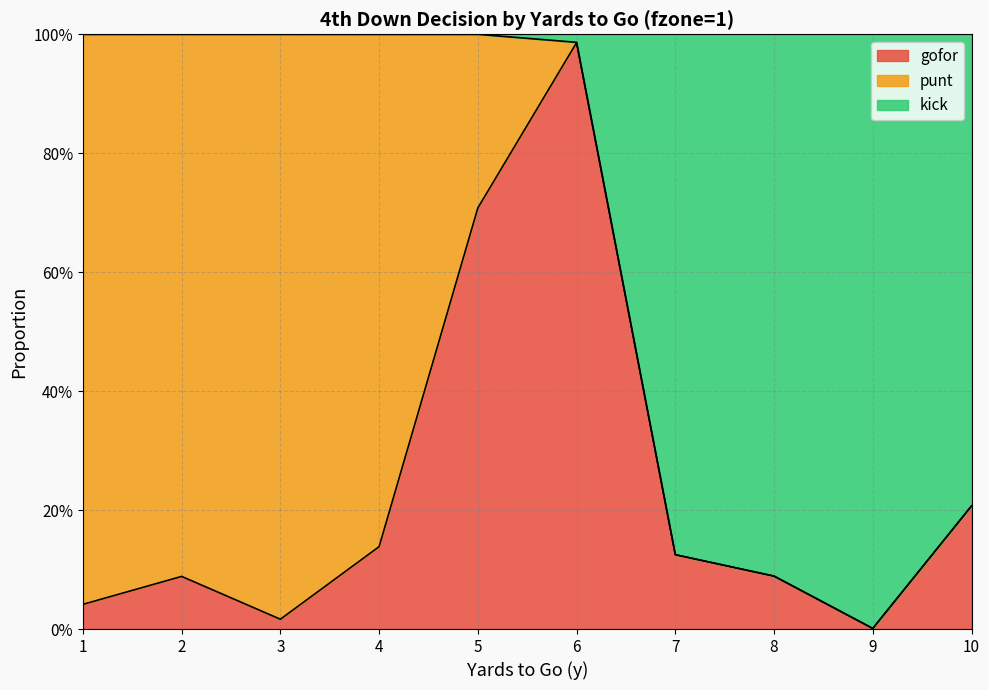

At which label does gofor reach its minimum?

9